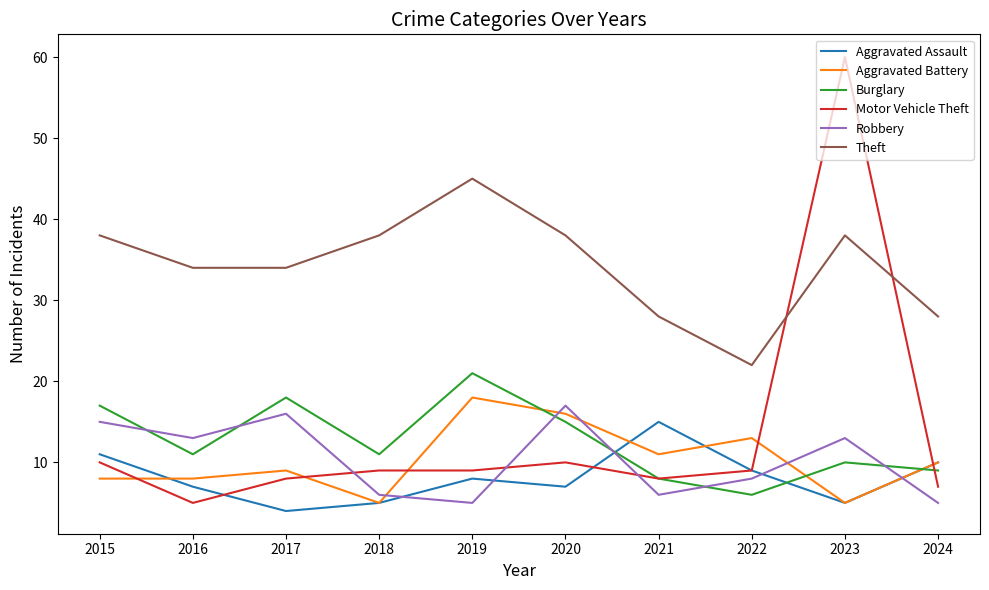

Is this an area chart (filled region under the line)?

No